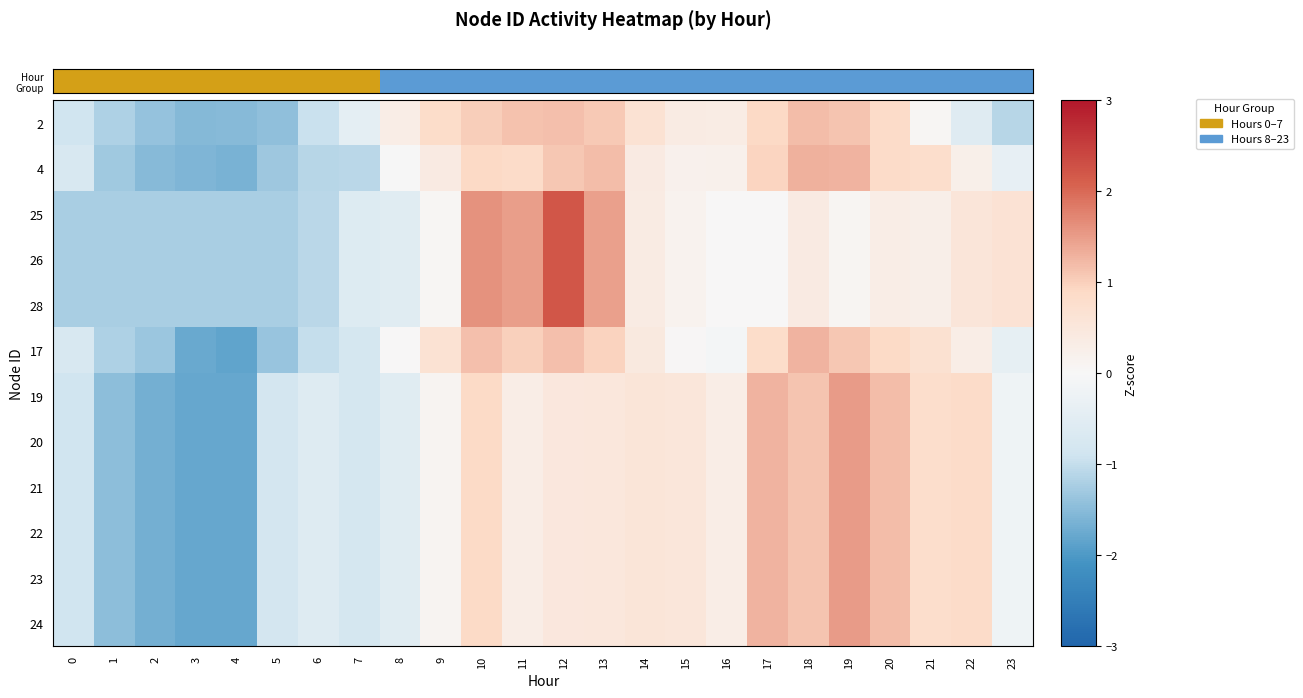

At how many categories does at least one series exceed 0?

16